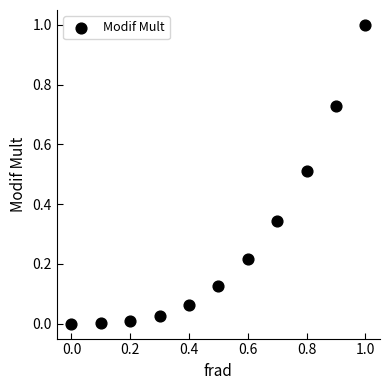

What is the range of Y values (max minus min)?

1.0